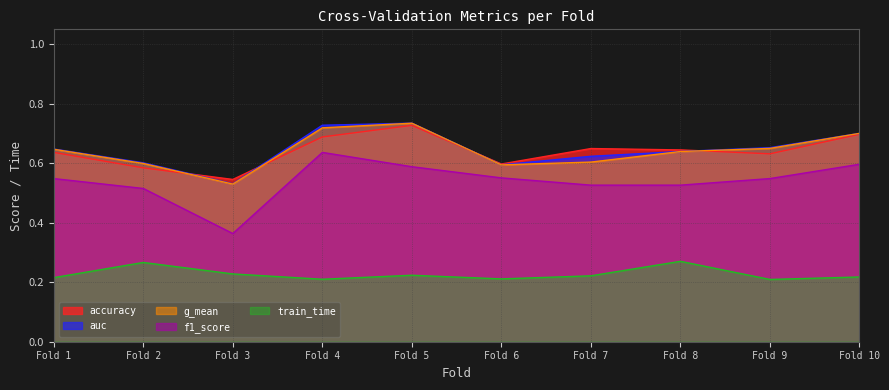

What is the value of the auc point at the 4th from the left?

0.7